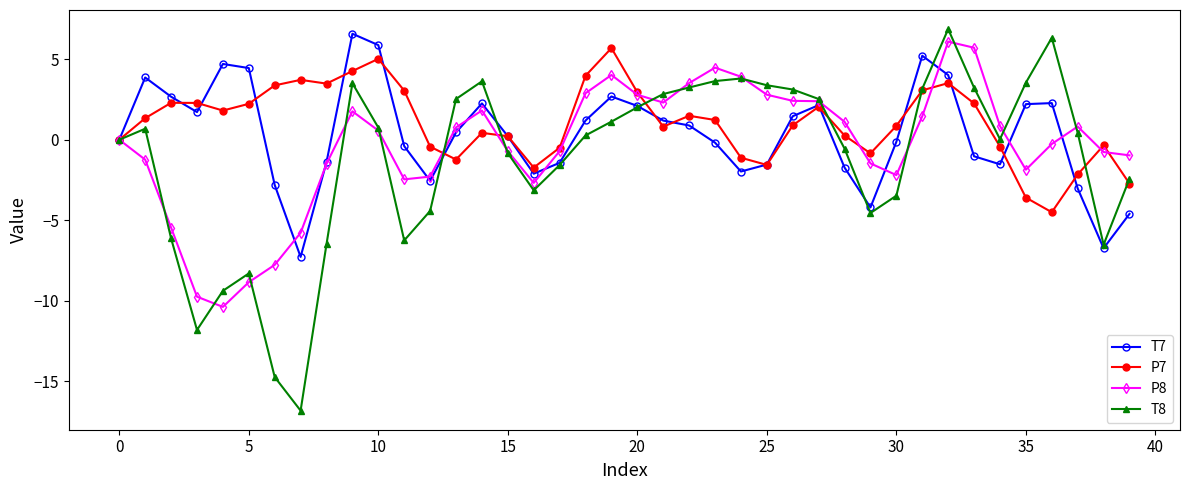

True or false: T7 has more than 2 interior local peaks.

True